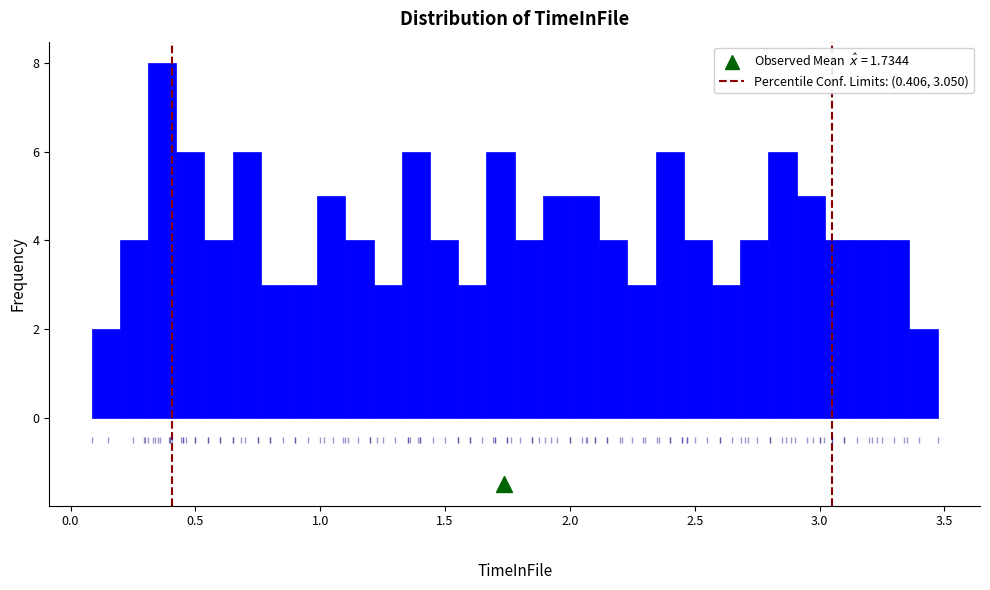

Around what value on the x-axis is the tallest bar? Give the approximate position of its centre, as read against the axis.

0.35